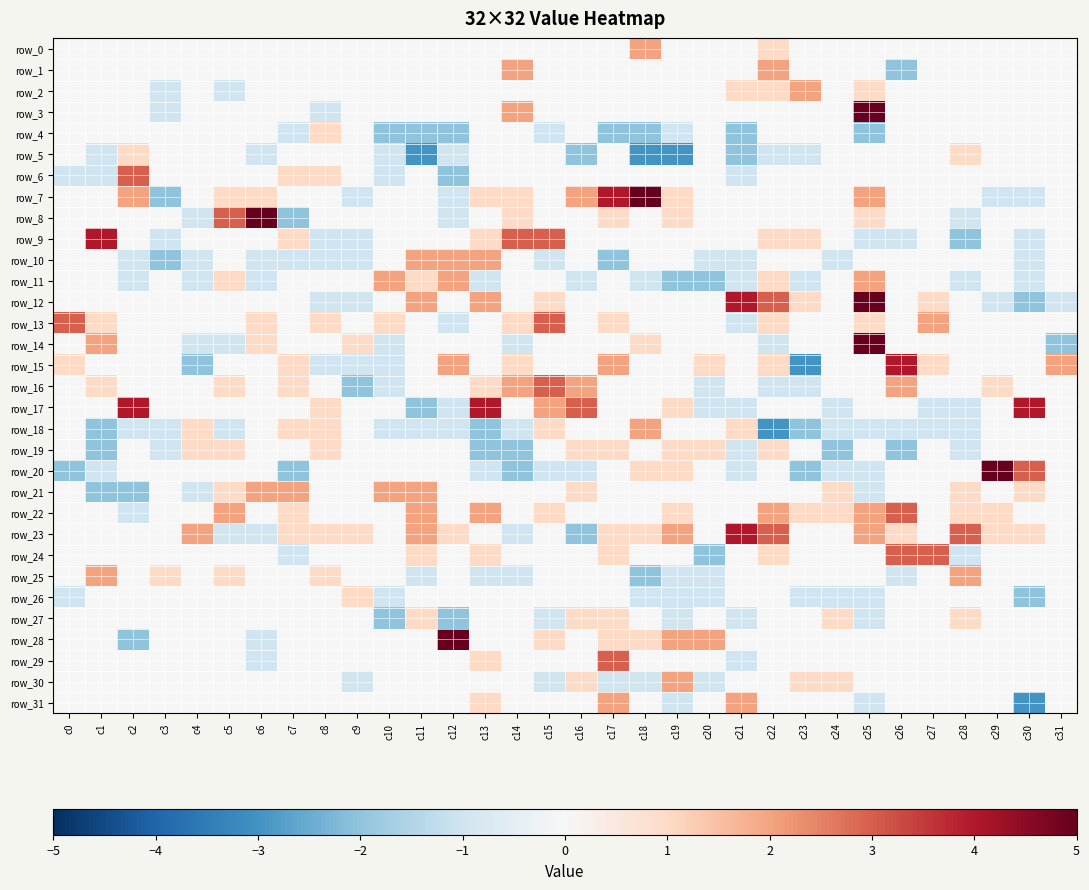

How many data points in row_24 are above 0?

6